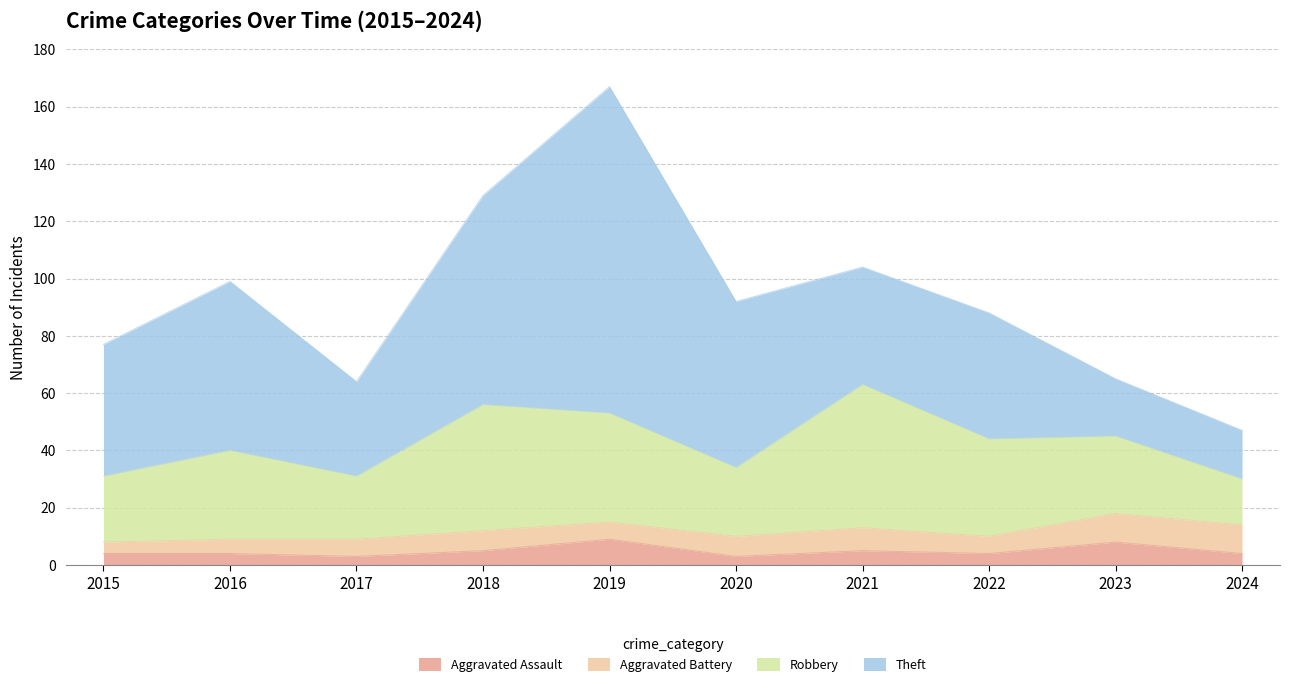

True or false: Robbery and Theft cross at least once.

True